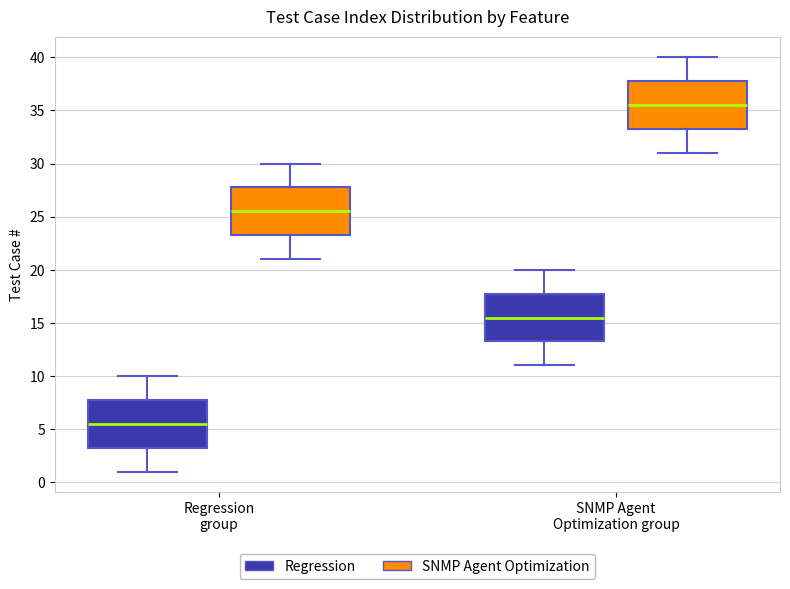

Which box's median line is the highest?

SNMP Agent Optimization group (SNMP Agent Optimization)